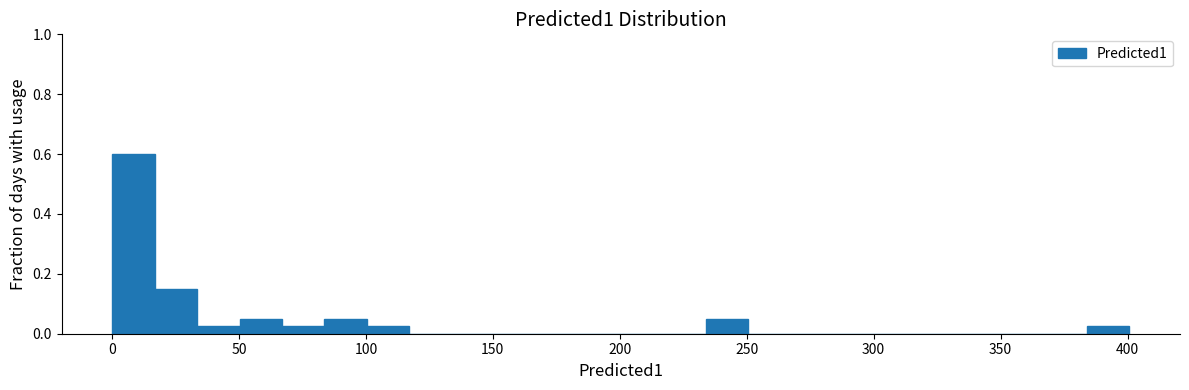

Read against the x-axis, roughly where is the centre of the tallest bar?

10